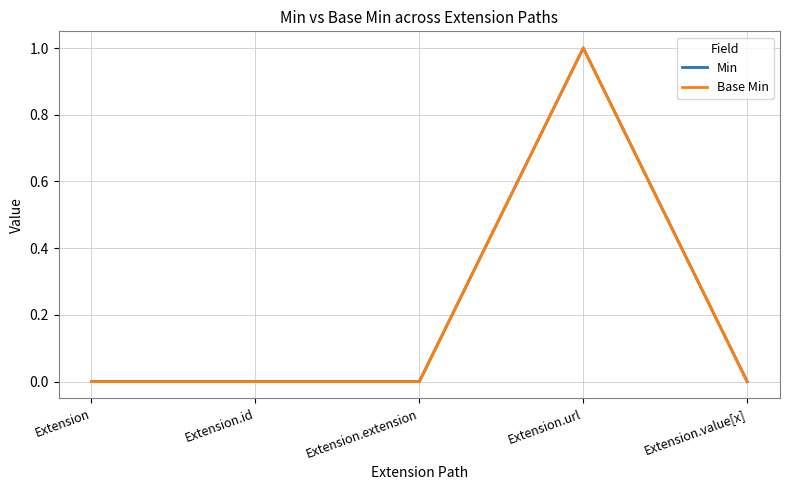

True or false: Base Min has more than 0 points higher than both neighbors.

True